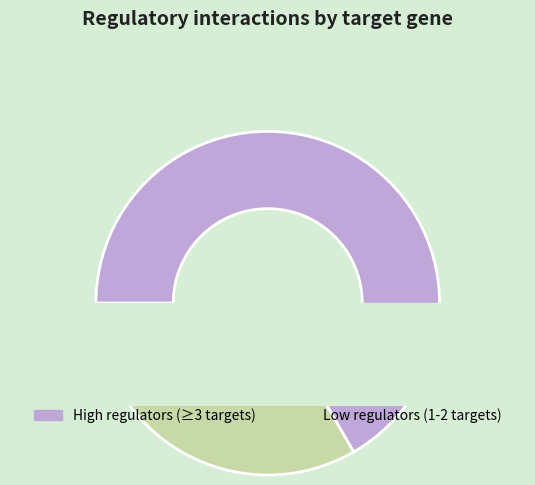

The HMO1 slice represents 1% of the pie. True or false?

False